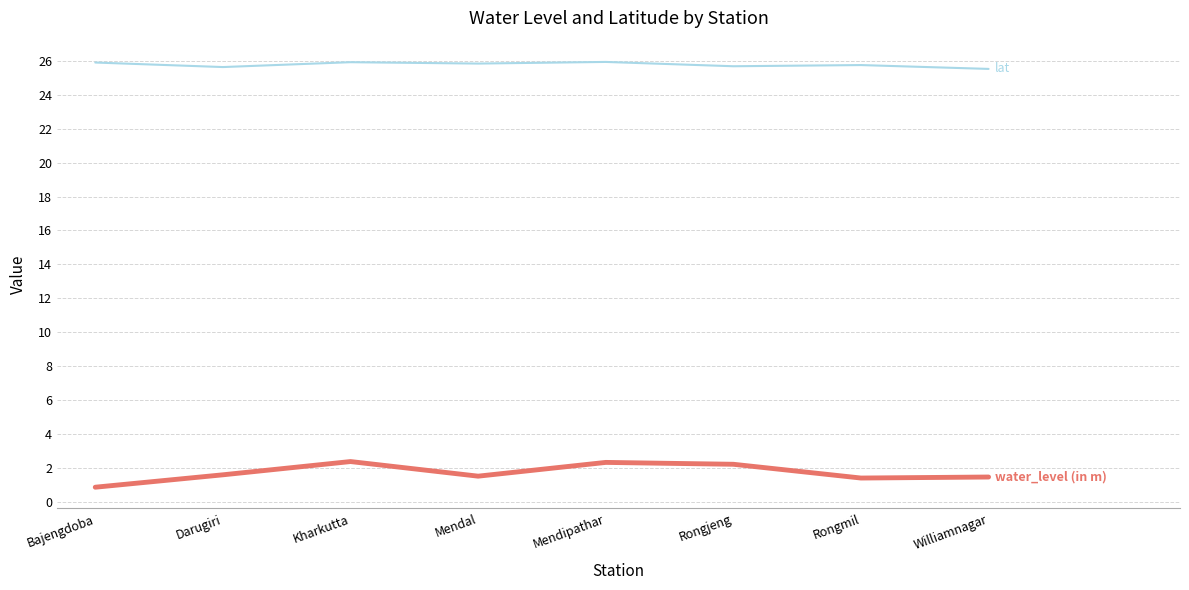

What position from the left is Mendal?

4